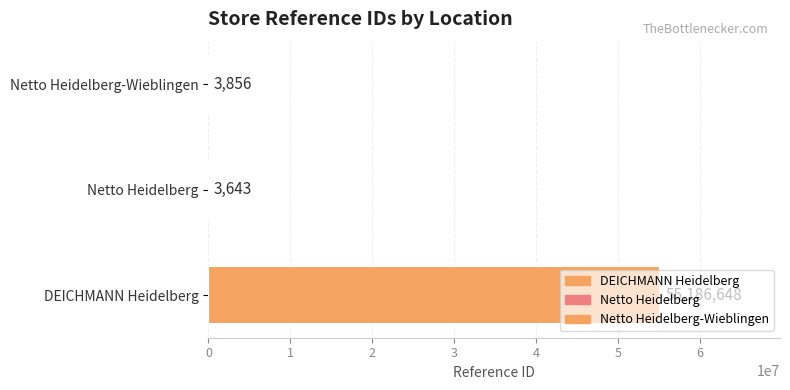

At which label is the value closest to 27595145?

Netto Heidelberg-Wieblingen